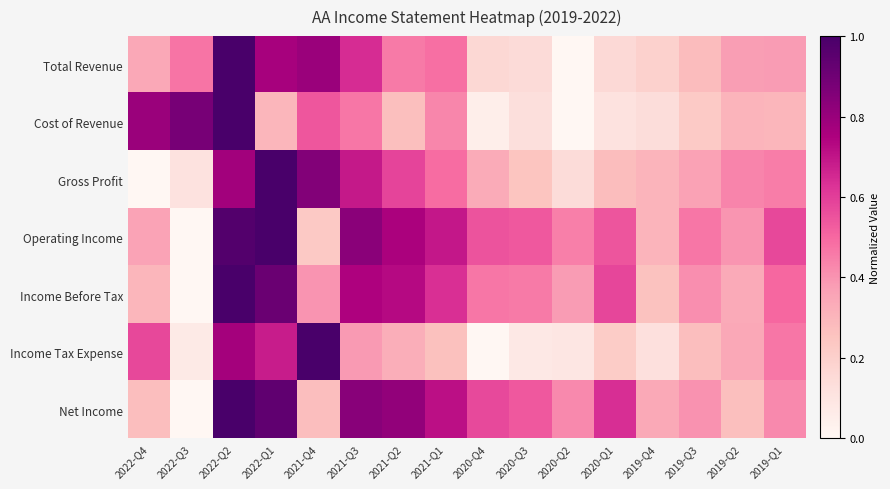

Which series has the largest range (max minus min)?

Total Revenue